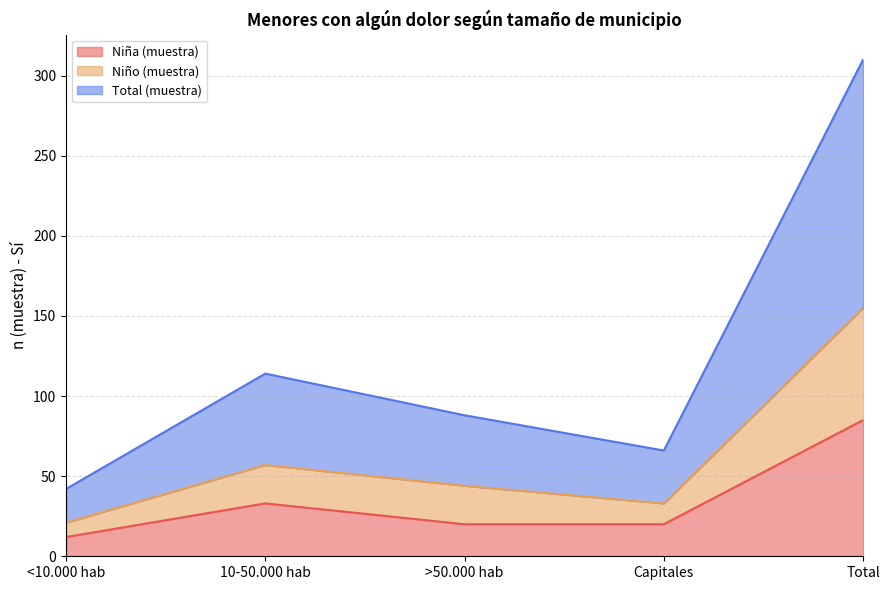

What is the spread (max minus min) of values at Total?

225